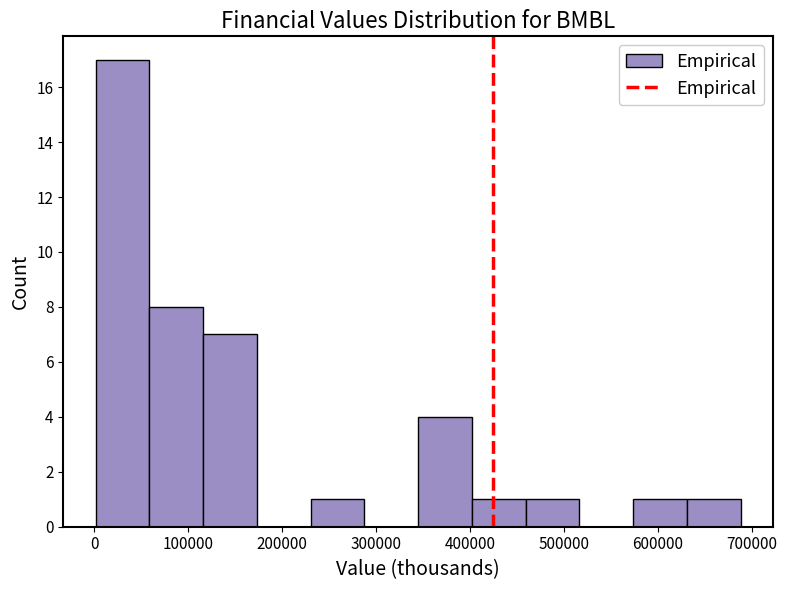

Reading left to right, list every bar in this chart as the range it spans on the x-axis followed by its height. Neither the bar edges nor the heights are printed on the chart, so give them approximately, as read against the axes.

0 to 60000: 17
60000 to 120000: 8
120000 to 170000: 7
170000 to 230000: 0
230000 to 290000: 1
290000 to 340000: 0
340000 to 400000: 4
400000 to 460000: 1
460000 to 520000: 1
520000 to 570000: 0
570000 to 630000: 1
630000 to 690000: 1